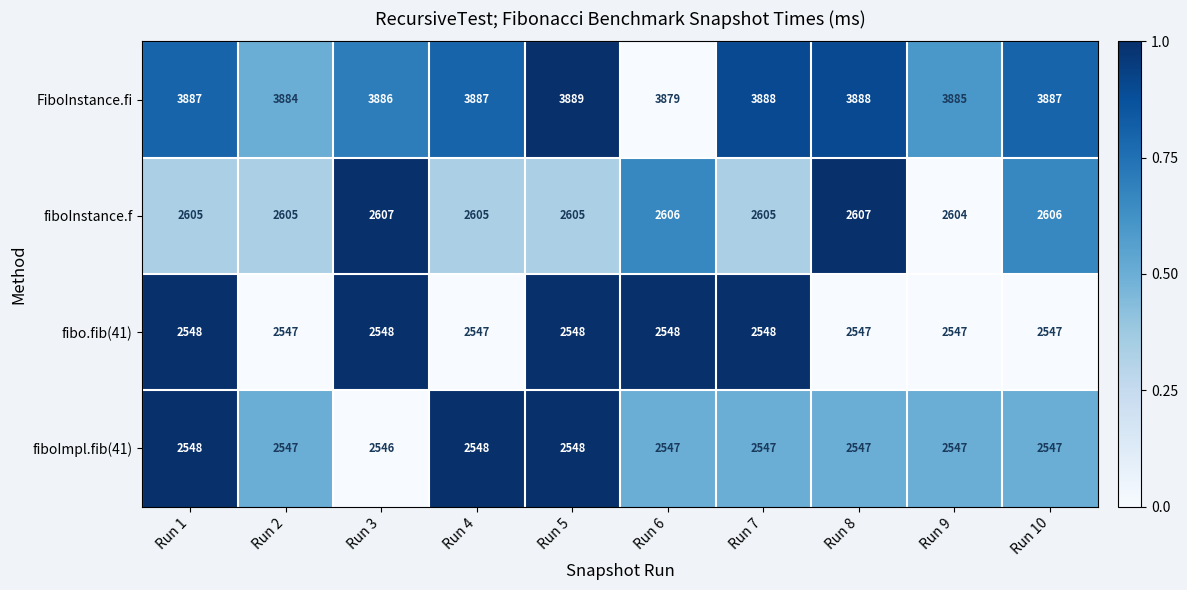

What is the spread (max minus min) of values at Run 8?

1341